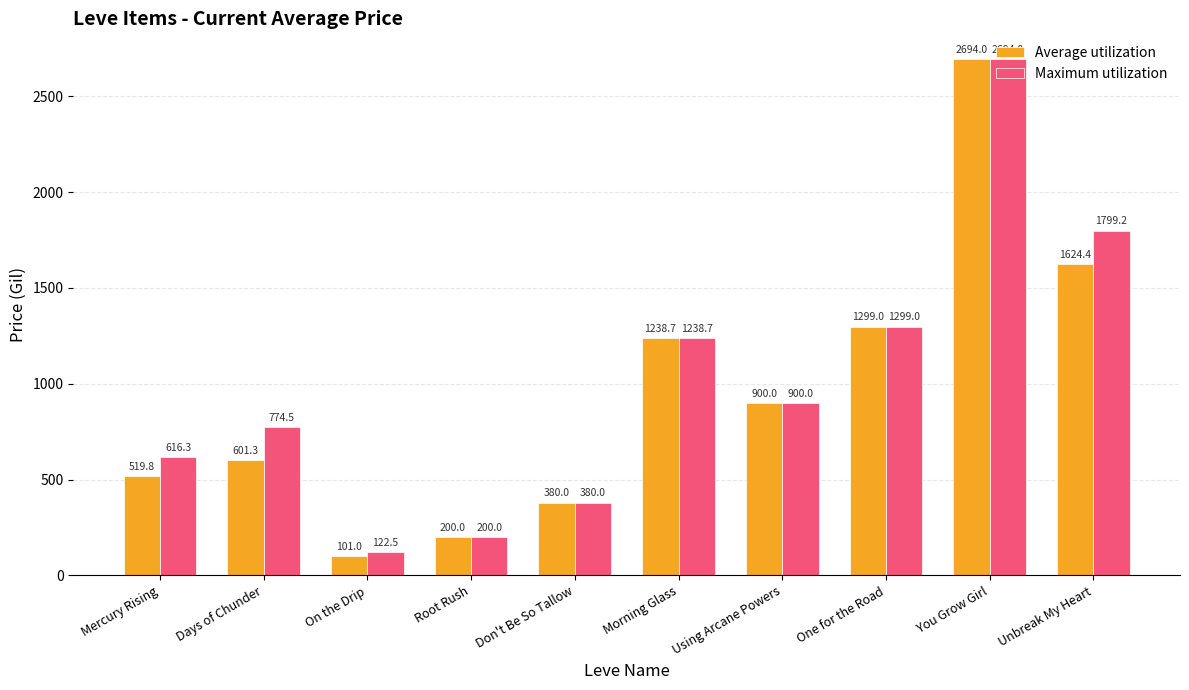

What is the value of the Maximum utilization bar at the 6th from the left?

1238.7